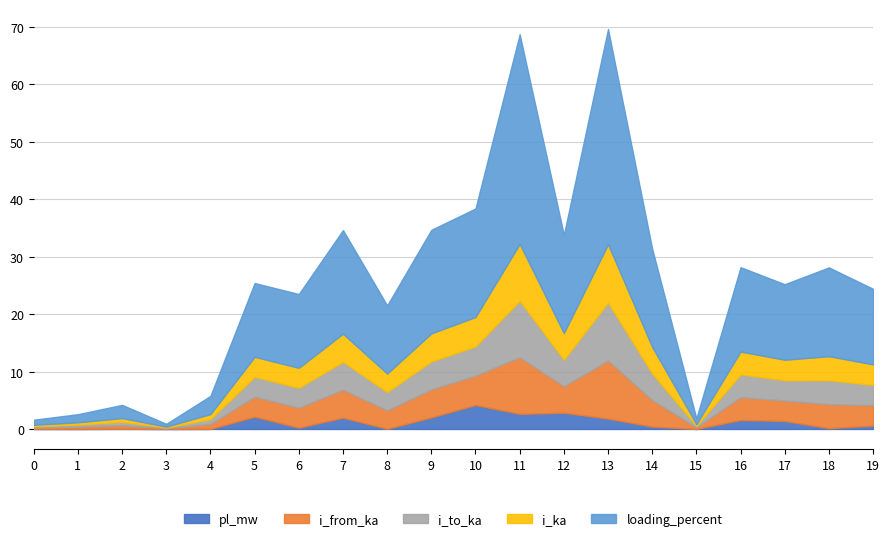

List the labels in order of i_from_ka value, largest first.

13, 11, 10, 7, 9, 14, 12, 18, 16, 19, 17, 5, 6, 8, 4, 2, 1, 15, 0, 3